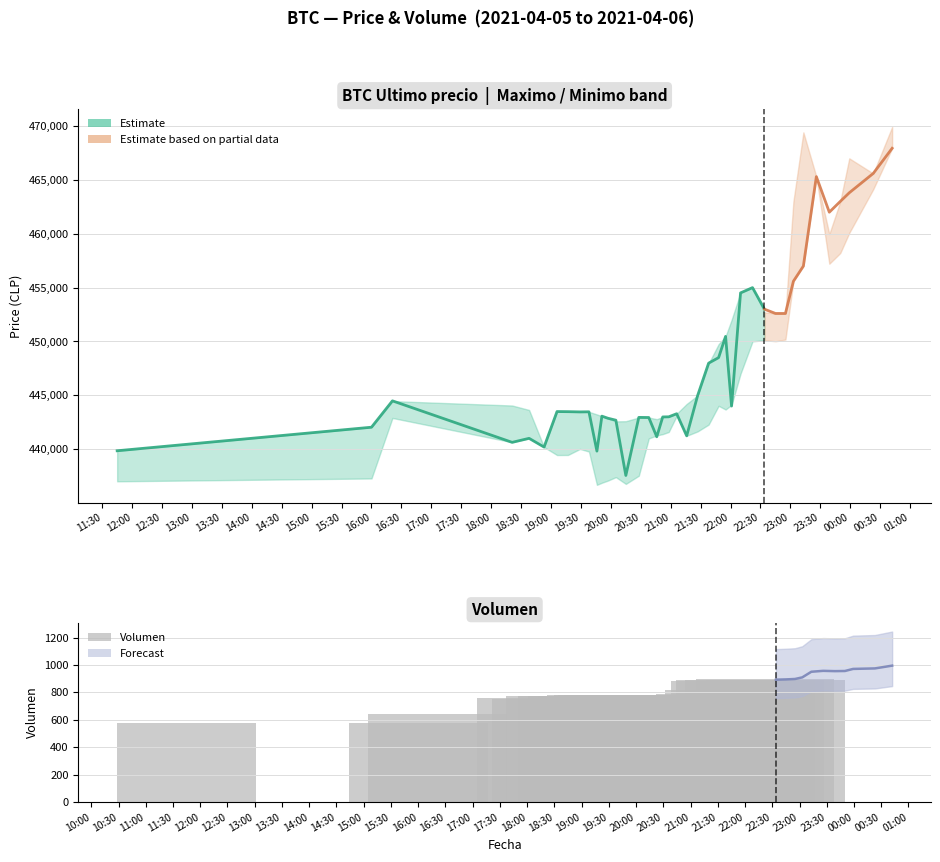

The value at 23:30 is 327.4. True or false?

False